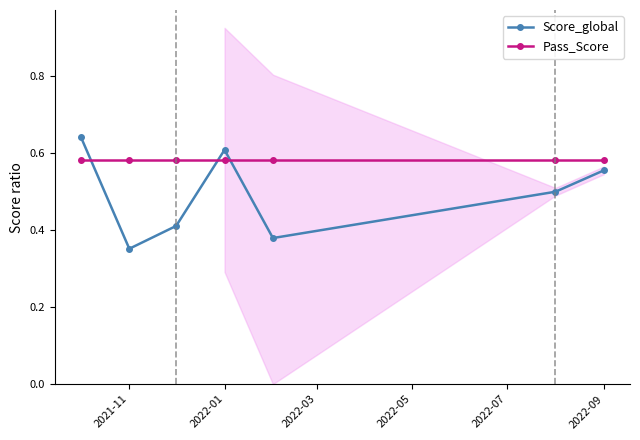

Which series ends up on top after the final intersection of Score_global and Pass_Score?

Pass_Score